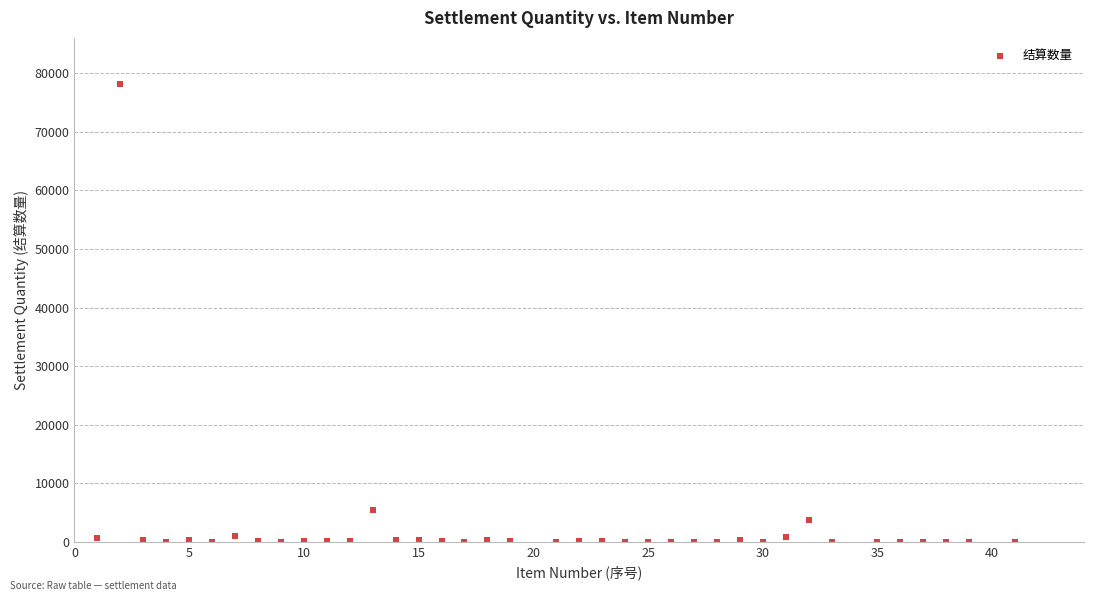

What Y value in the scatter plot is closest to 39118?

5353.9